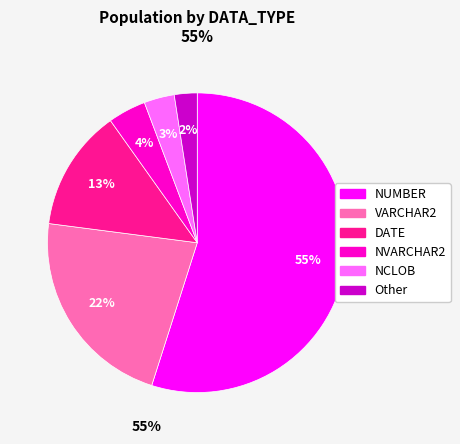

Which has a higher value, NUMBER or NVARCHAR2?

NUMBER